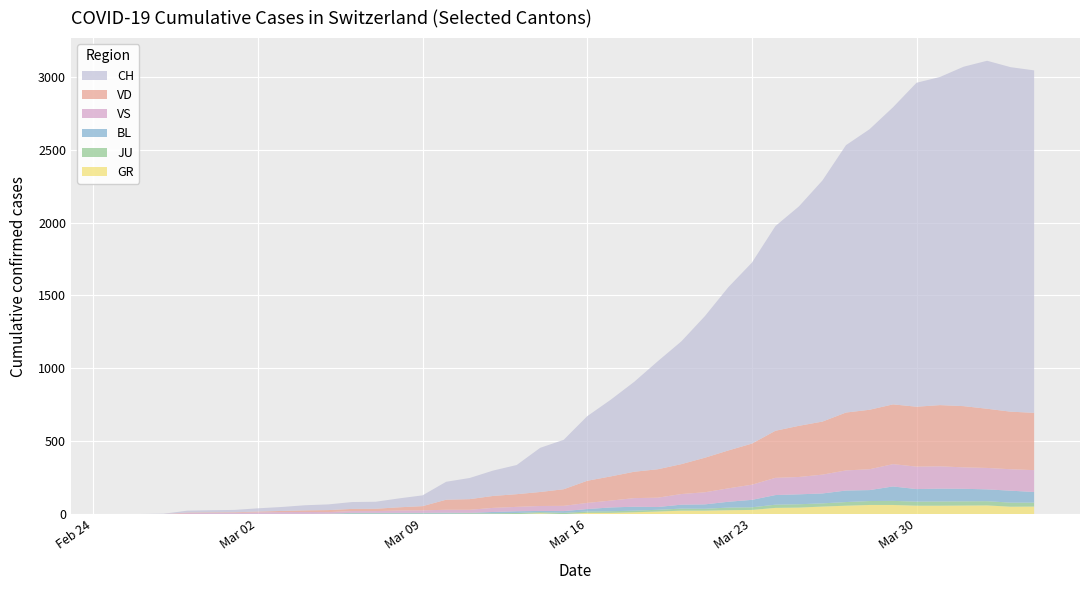

Reading right to left, extract all data points from this chart.

CH: 2349	2363	2387	2328	2251	2222	2038	1924	1834	1654	1505	1404	1241	1120	971	842	741	617	526	443	339	303	200	174	145	123	74	61	48	47	39	35	27	22	16	15	13	2	1	0
GR: 52	51	60	59	58	58	63	63	58	52	45	43	29	27	24	24	18	13	9	9	0	6	0	0	0	0	0	0	0	0	0	0	0	0	0	0	0	0	0	0
JU: 27	28	29	29	29	28	28	27	25	22	23	22	18	18	13	14	12	11	11	9	9	8	8	6	6	5	5	5	5	5	2	1	1	1	1	1	1	1	0	0
VD: 393	395	406	420	420	411	410	408	397	364	351	323	282	260	237	205	195	181	166	152	114	96	87	82	73	69	29	22	16	15	14	11	8	6	4	4	4	0	0	0
VS: 150	147	147	147	153	154	153	143	138	129	119	118	104	92	83	73	64	59	47	42	36	34	30	28	21	20	17	16	12	12	11	13	12	10	7	6	6	0	0	0
BL: 73	82	81	86	88	86	99	75	79	68	68	66	51	40	30	27	19	27	26	17	12	8	12	9	3	5	4	4	4	4	1	1	1	1	1	1	0	0	0	0